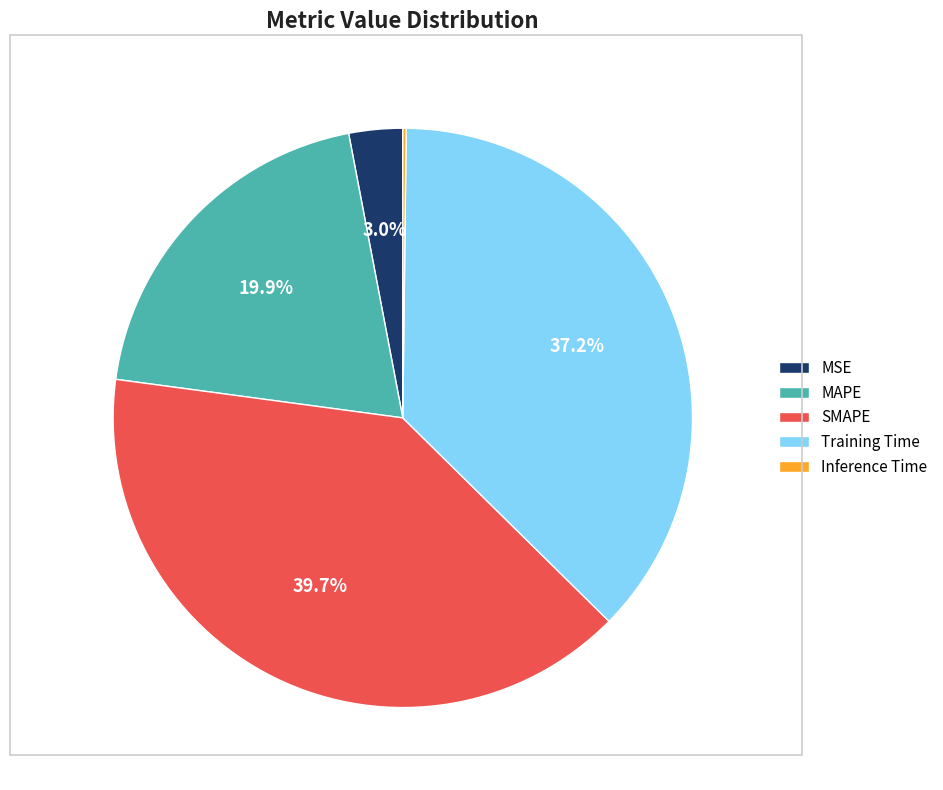

What is the largest slice in the pie chart?

SMAPE